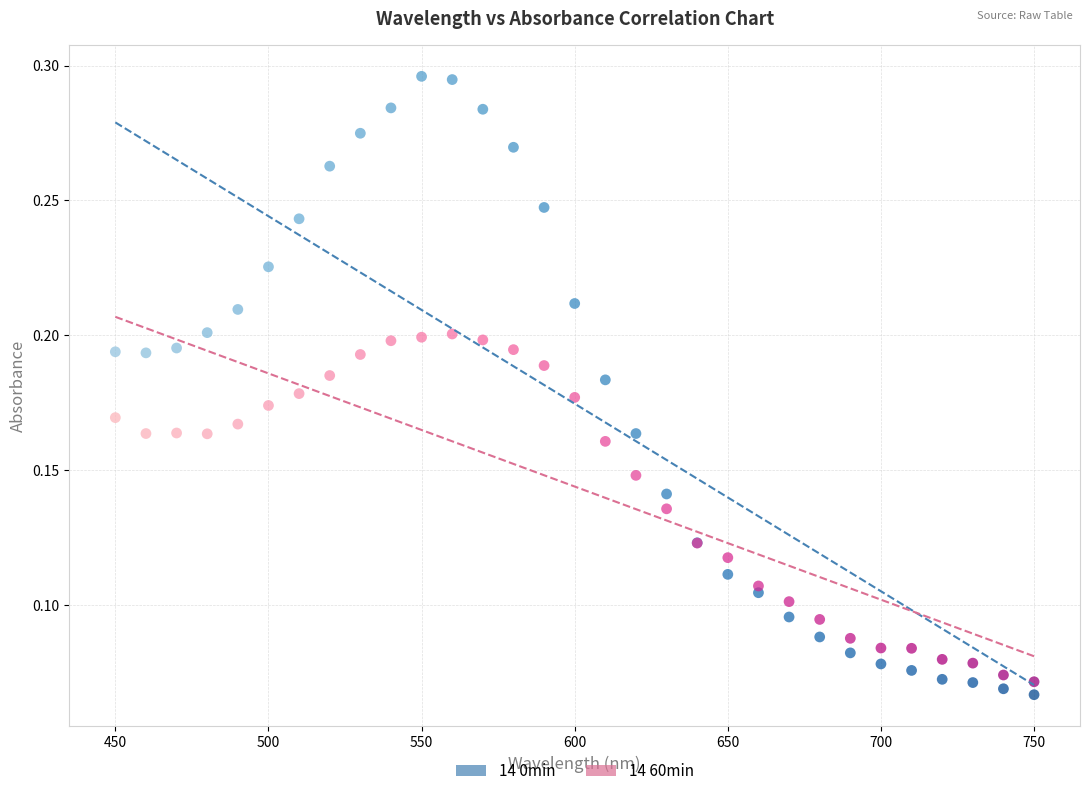

Which series has the widest spread of Y values?

14 0min